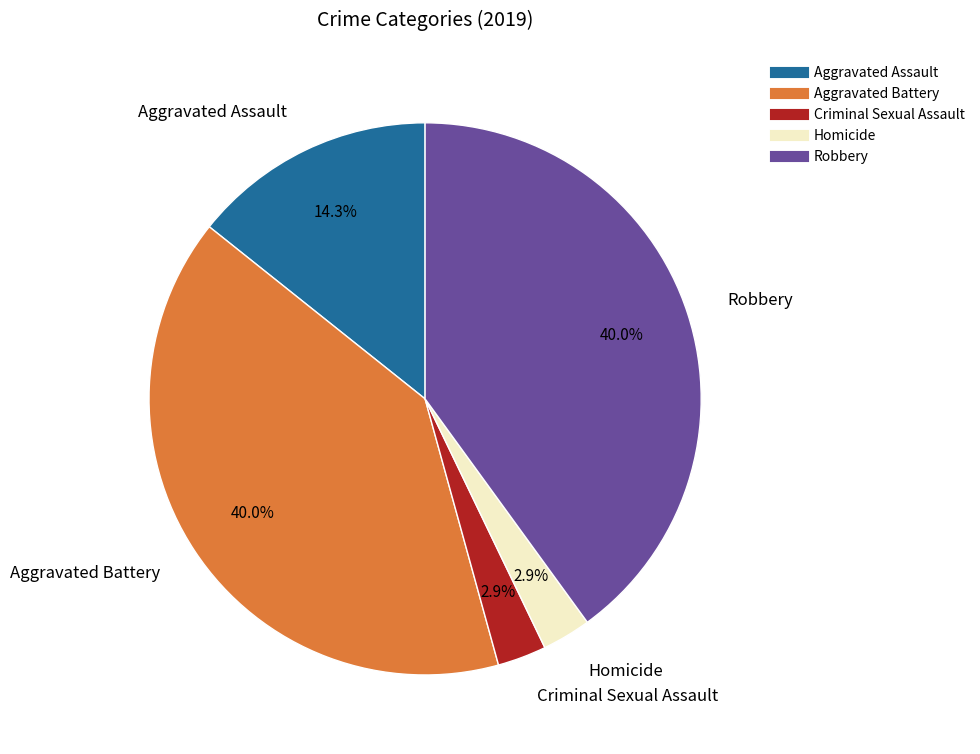

Does any single category account for the majority?

No